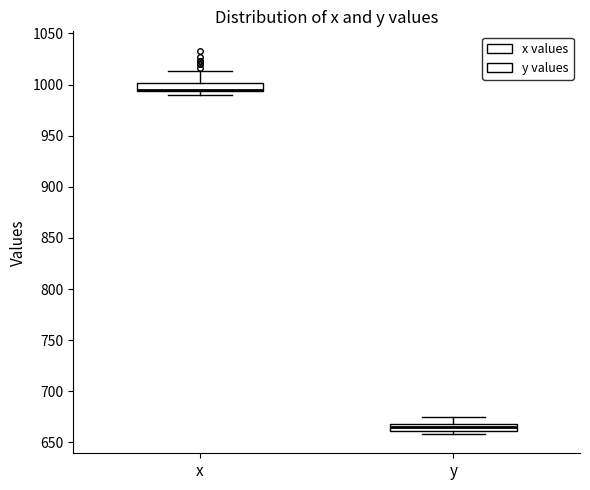

Where does the upper whisker of the box for y end on the y-axis? The values are not printed on the chart, so give them approximately, as read against the axis.

675